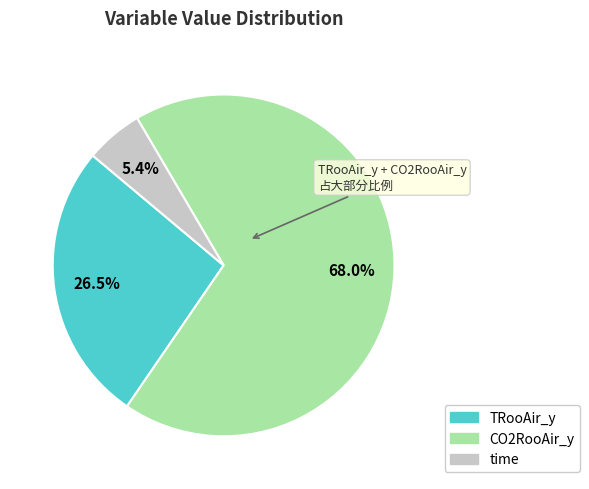

What percentage is the time slice, to the nearest percent?

5%